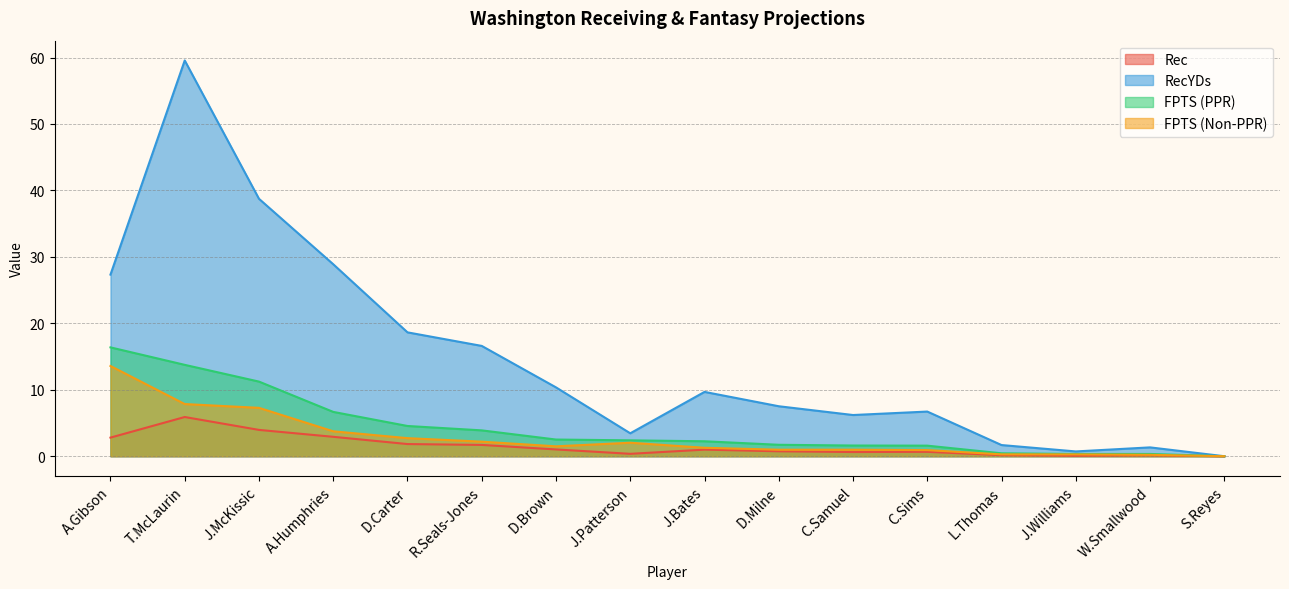

True or false: Rec and FPTS (PPR) cross at least once.

False